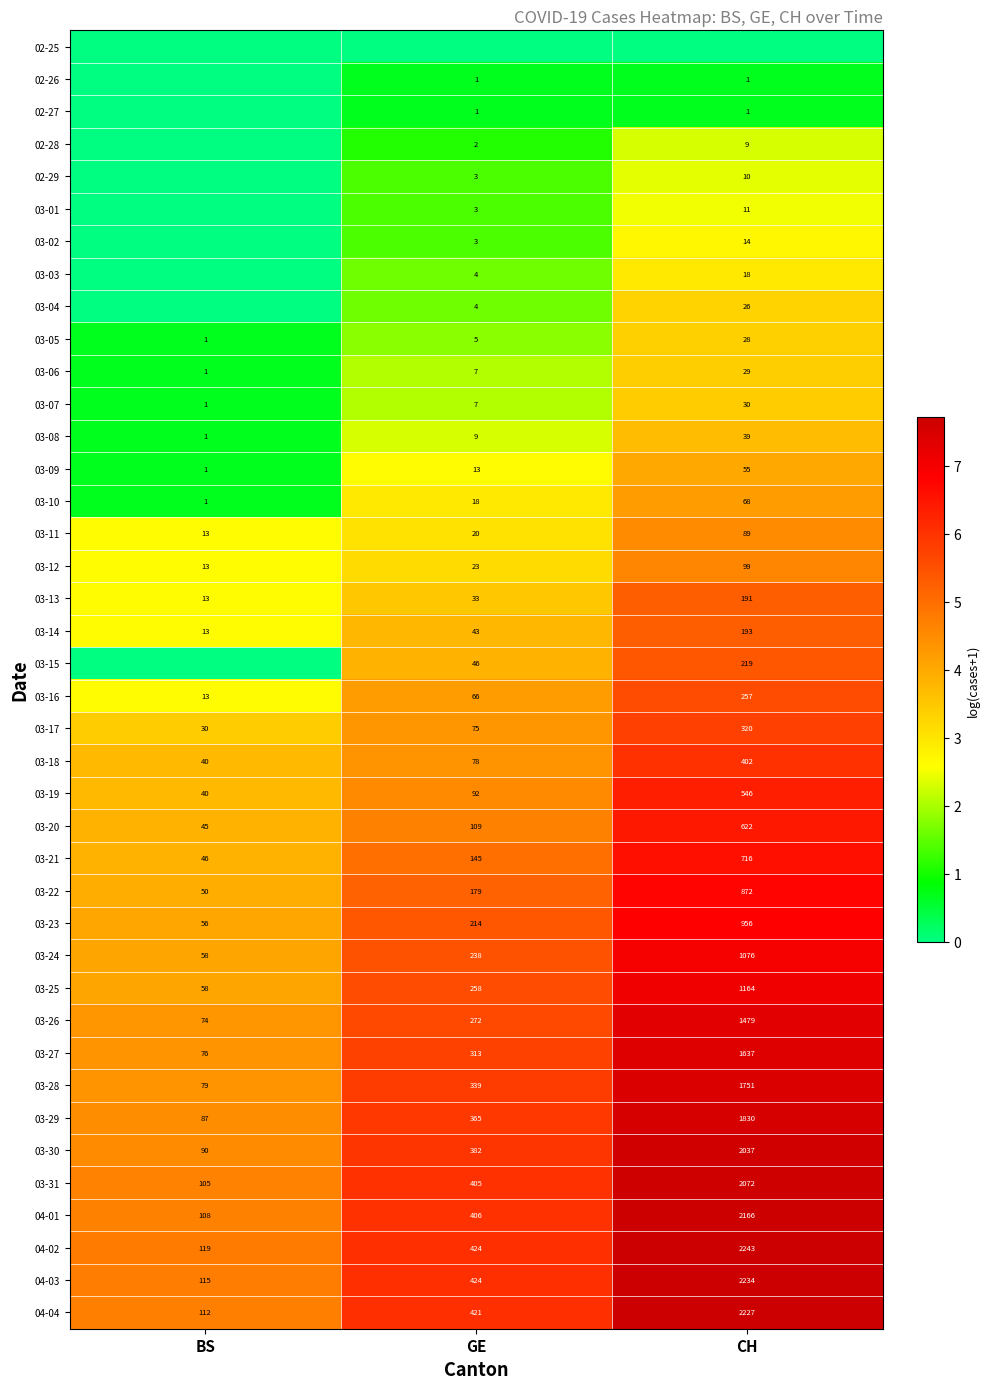

What is the difference between the 03-31 values at CH and GE?

1667